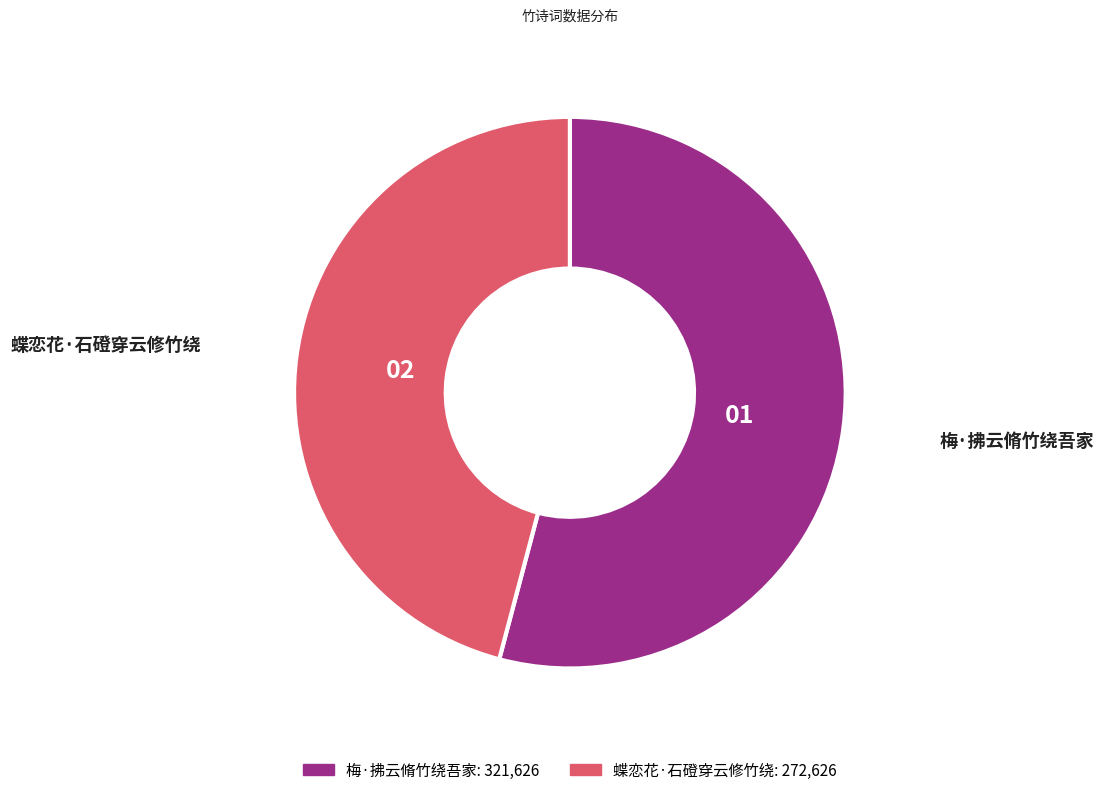

How many segments does this pie chart have?

2